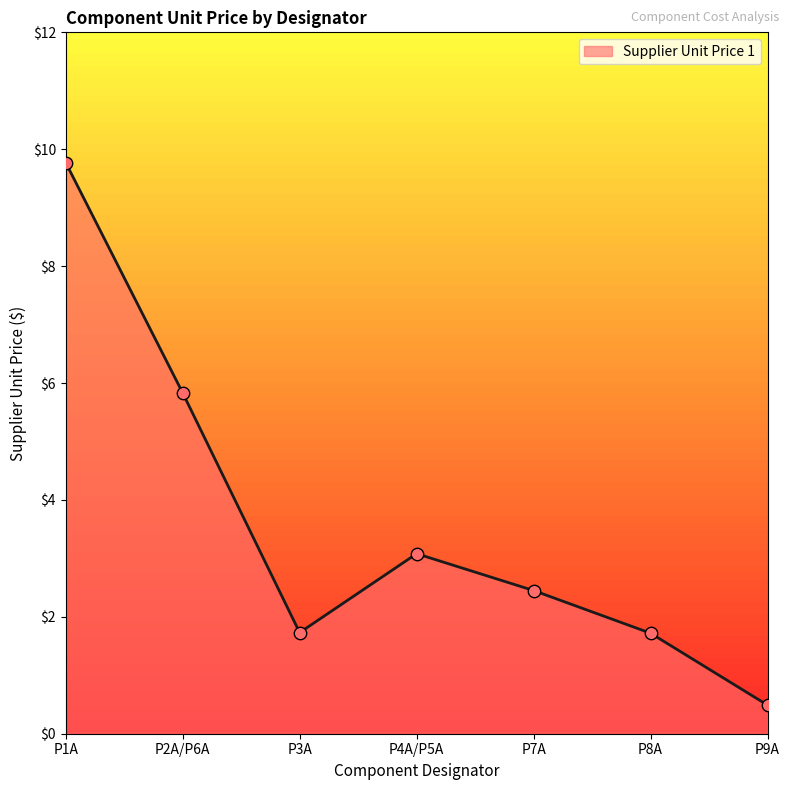

Approximately how many times larger is the value at P7A compared to P3A?

1.4